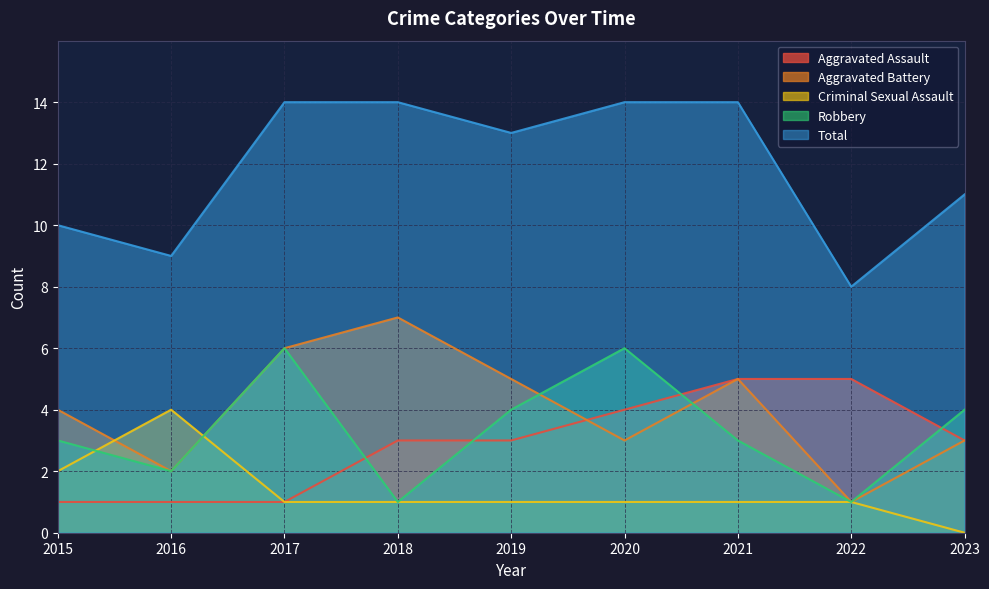

Where does the Robbery series first go above 3?

2017